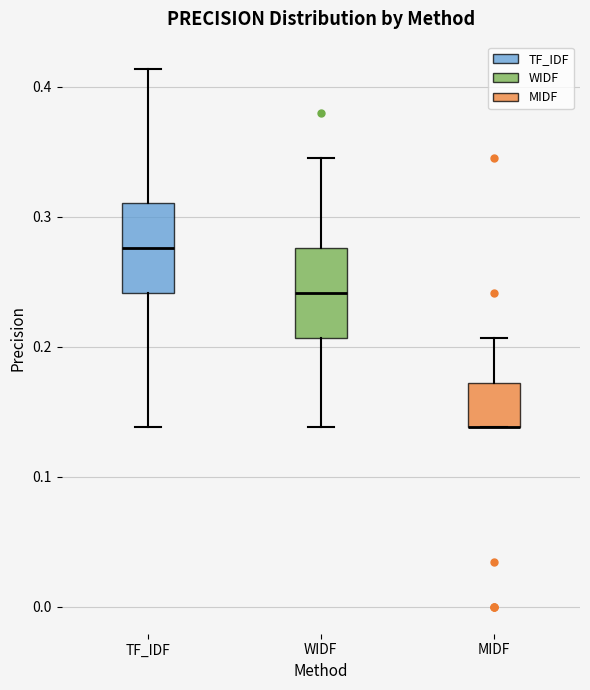

Where does the median line of the box for WIDF sit on the y-axis? The values are not printed on the chart, so give them approximately, as read against the axis.

0.24